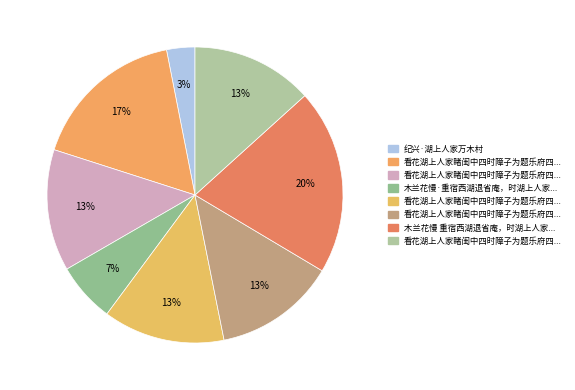

Count the number of slices in the pie.

8